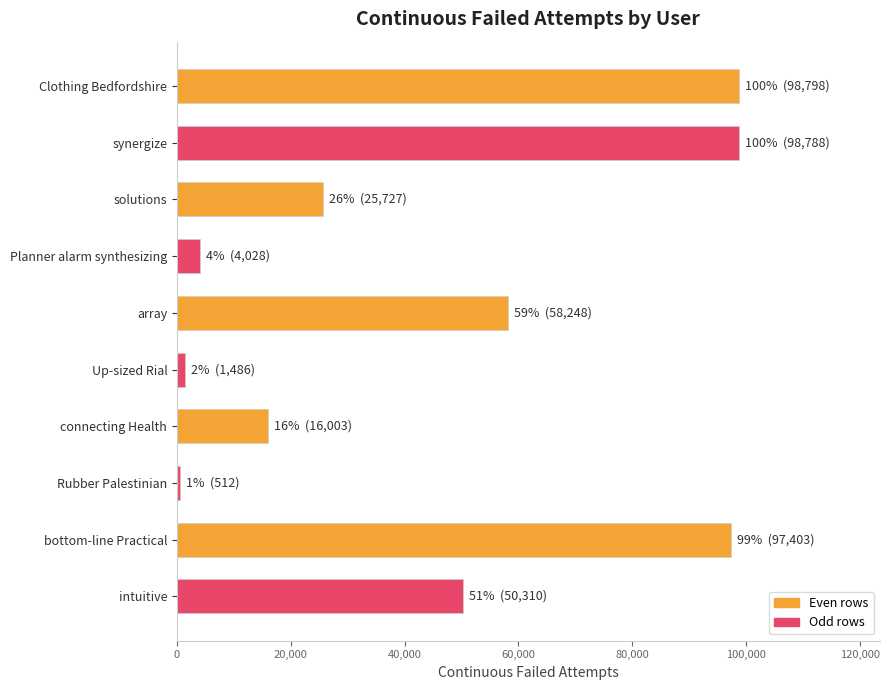

What is the change in value from solutions to bottom-line Practical?

+71676